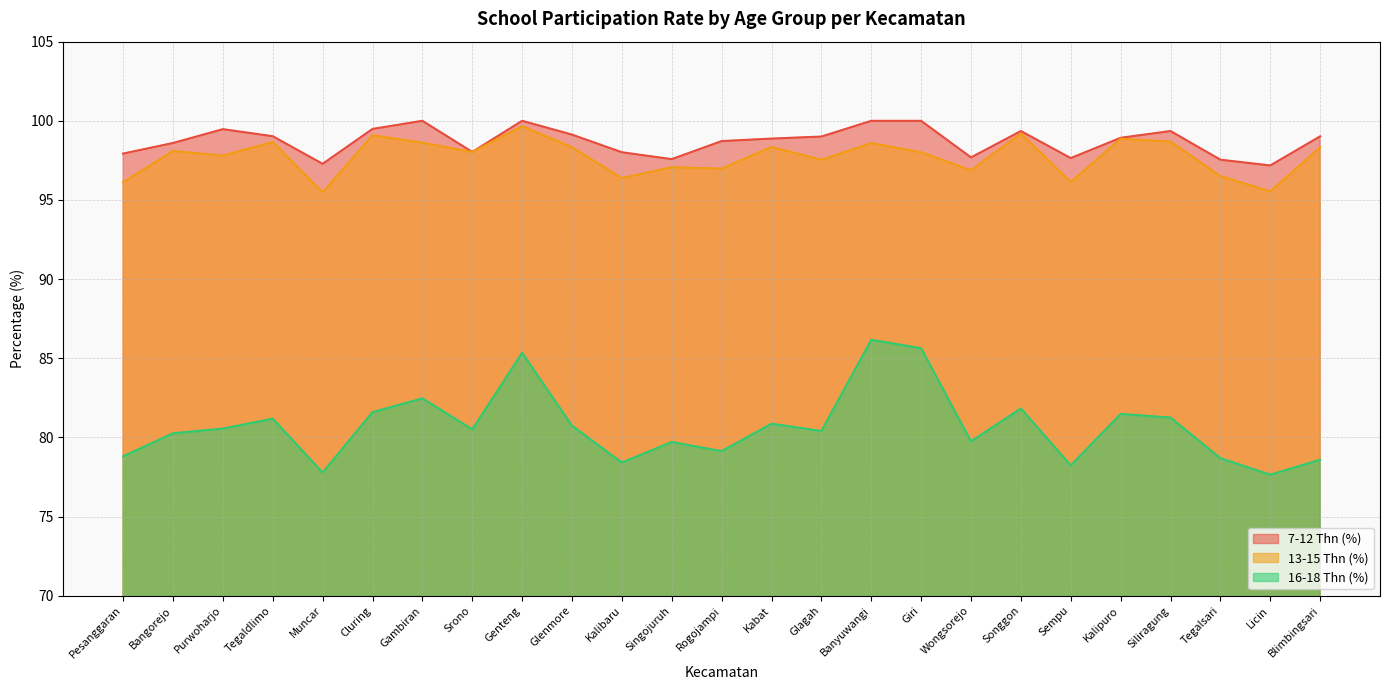

What is the sum of all 7-12 Thn (%) values?

2467.9